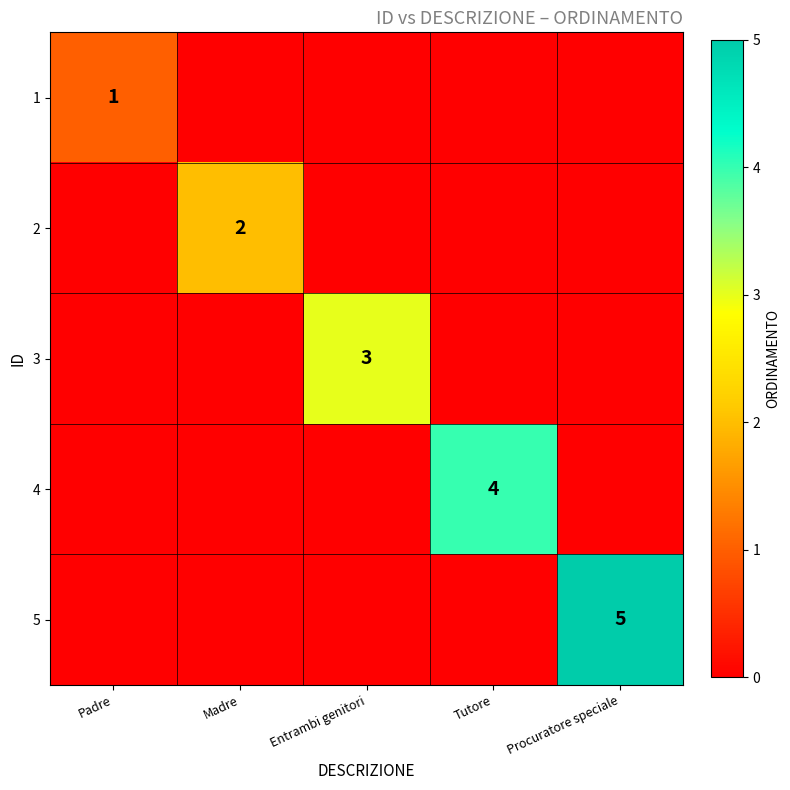

What is the difference between the highest and lowest values at Tutore?

4